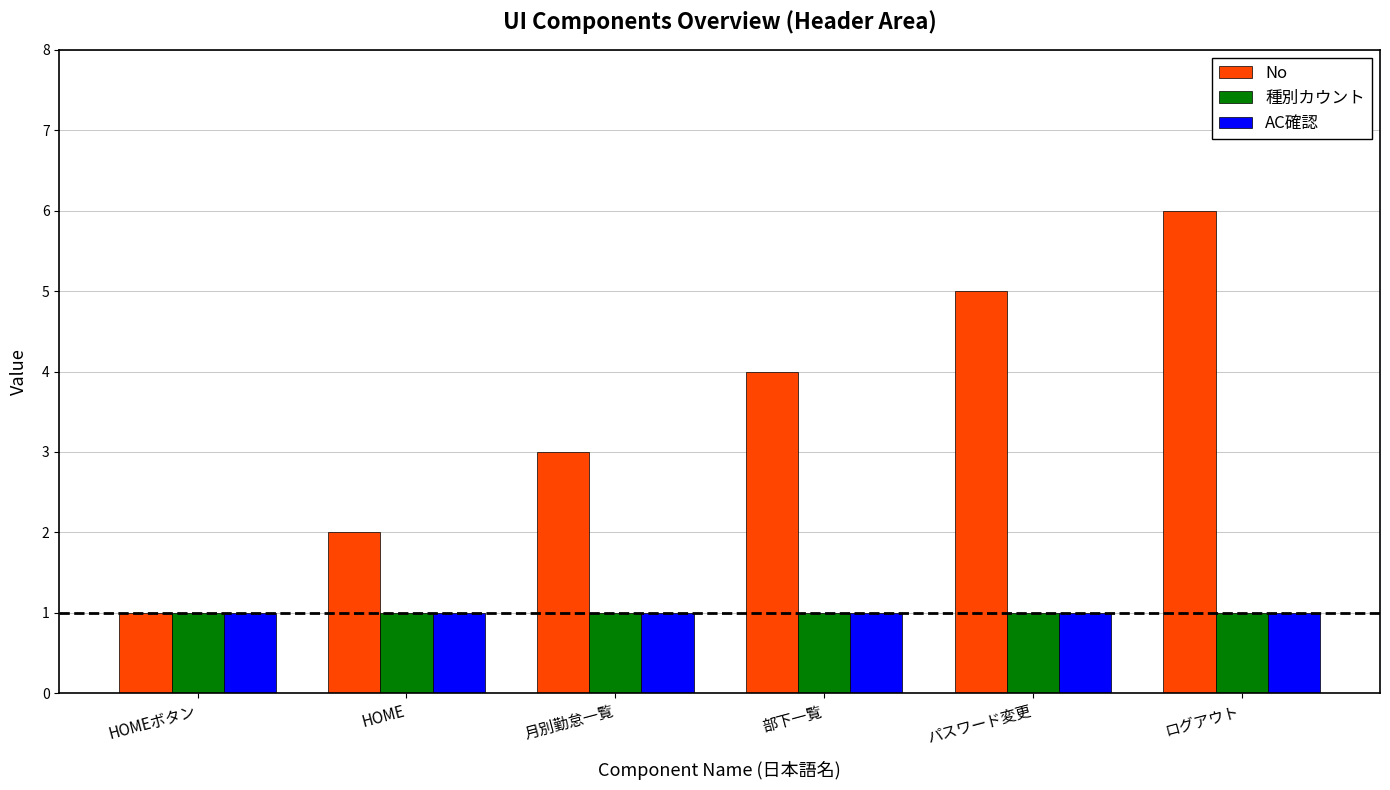

What is the value of the AC確認 bar at the 4th from the left?

1